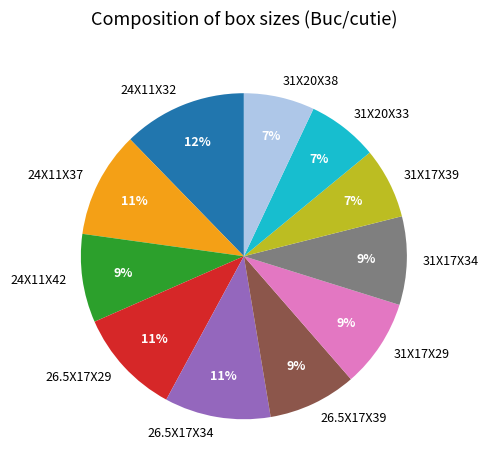

Which category has the biggest portion of the pie?

24X11X32